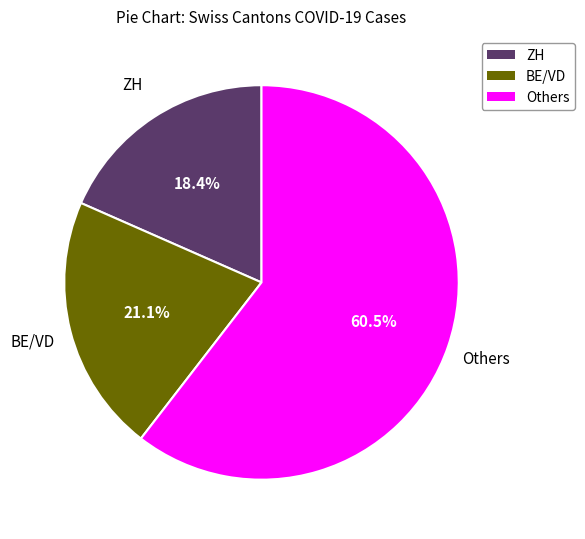

What percentage is NOT represented by BE/VD?

78.9%